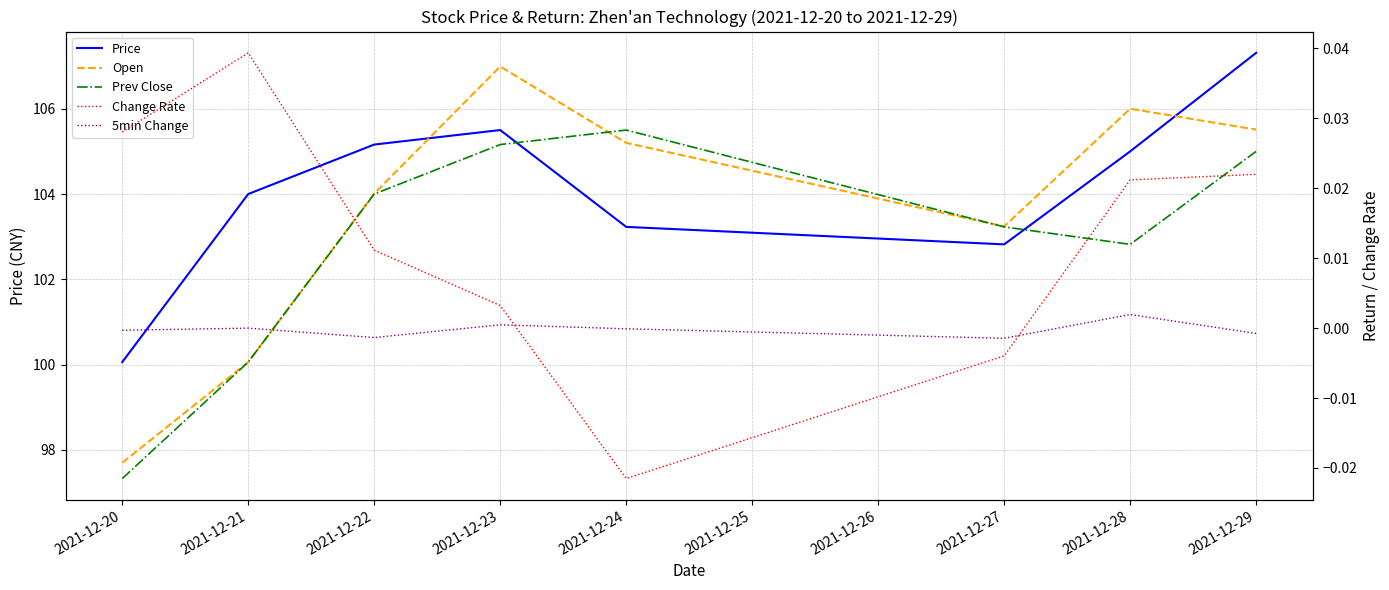

What is the value of the Open point at the 7th from the left?

106.0